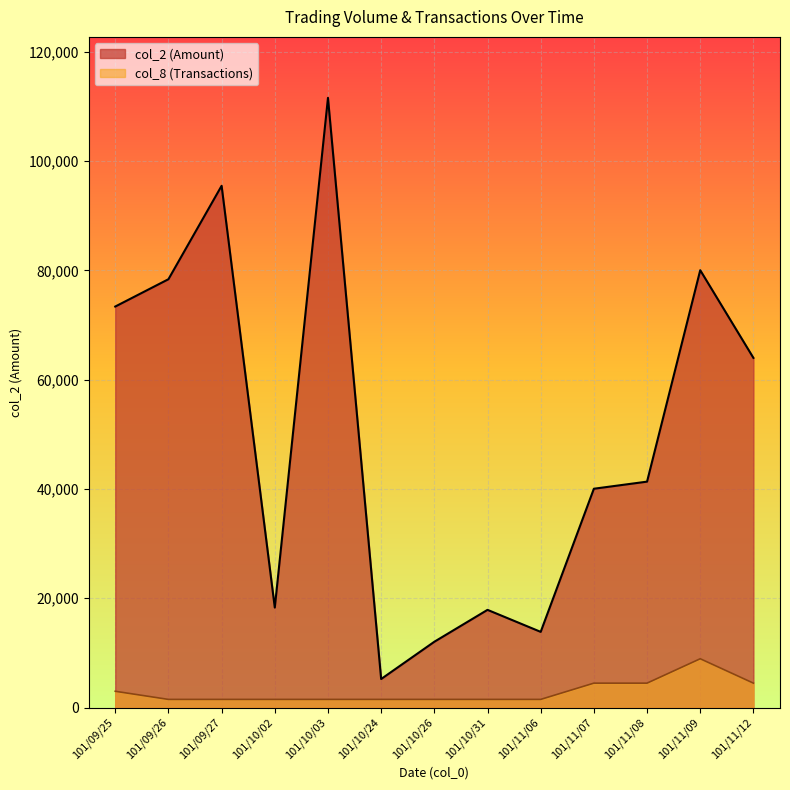

The col_2 (Amount) series shows 4618 at 101/10/31. True or false?

False